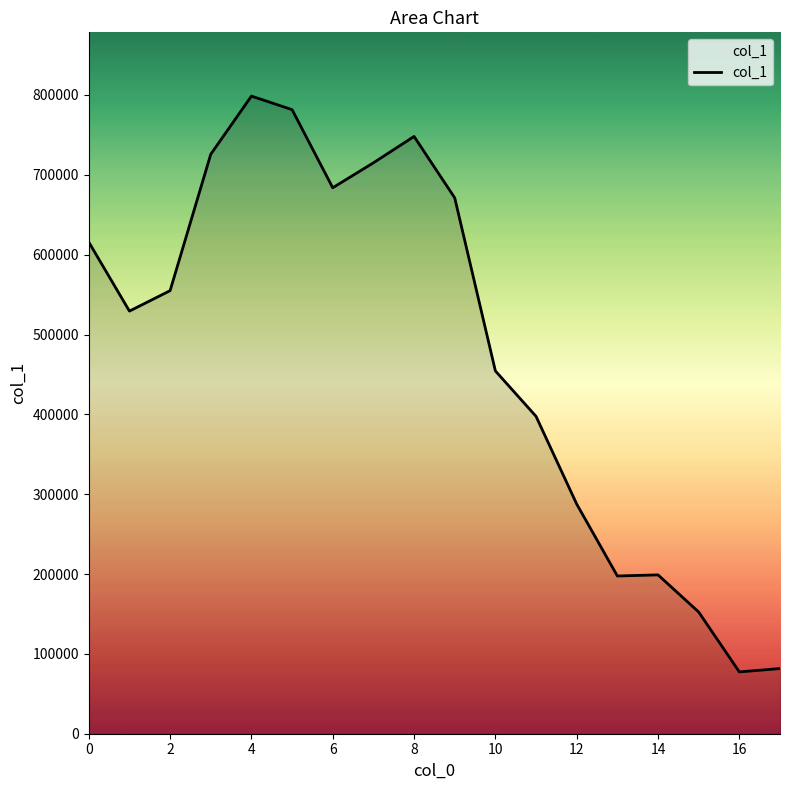

What is the maximum value shown in the chart?

798595